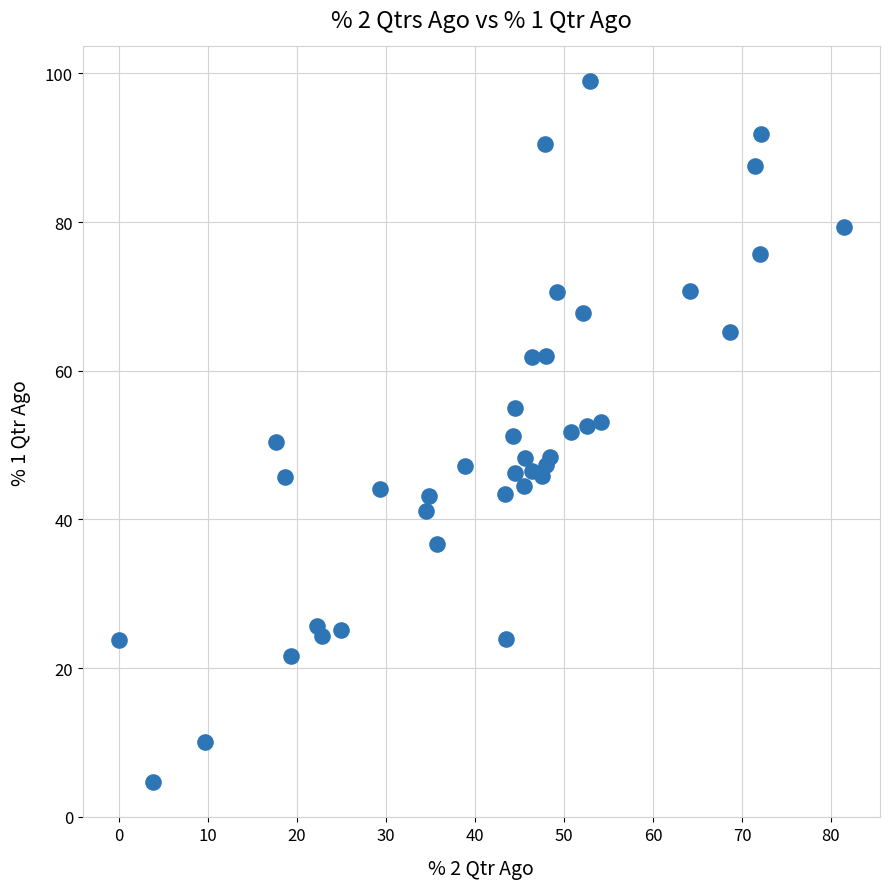

What is the range of Y values (max minus min)?

94.3